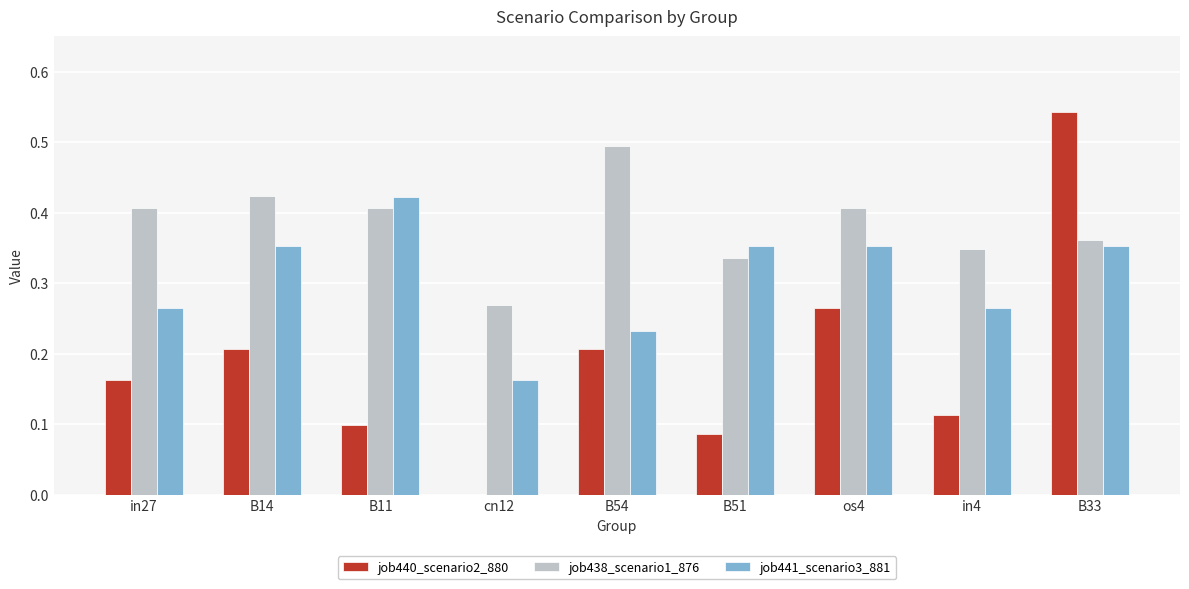

How many groups of bars are there?

9